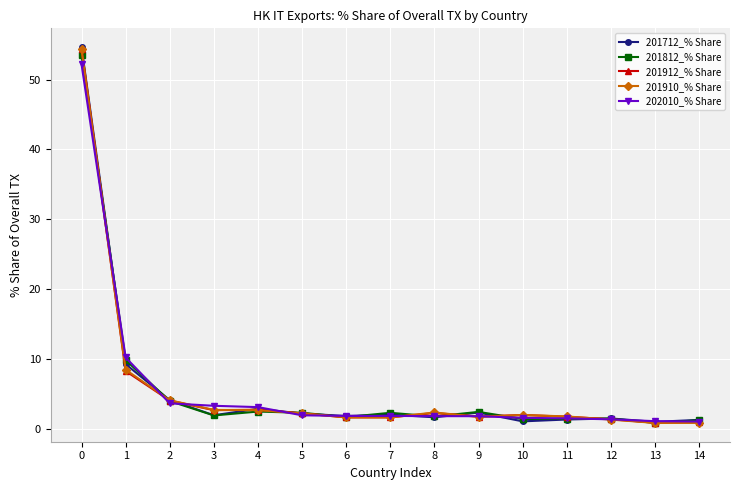

Read the 201912_% Share value at 7.

1.7